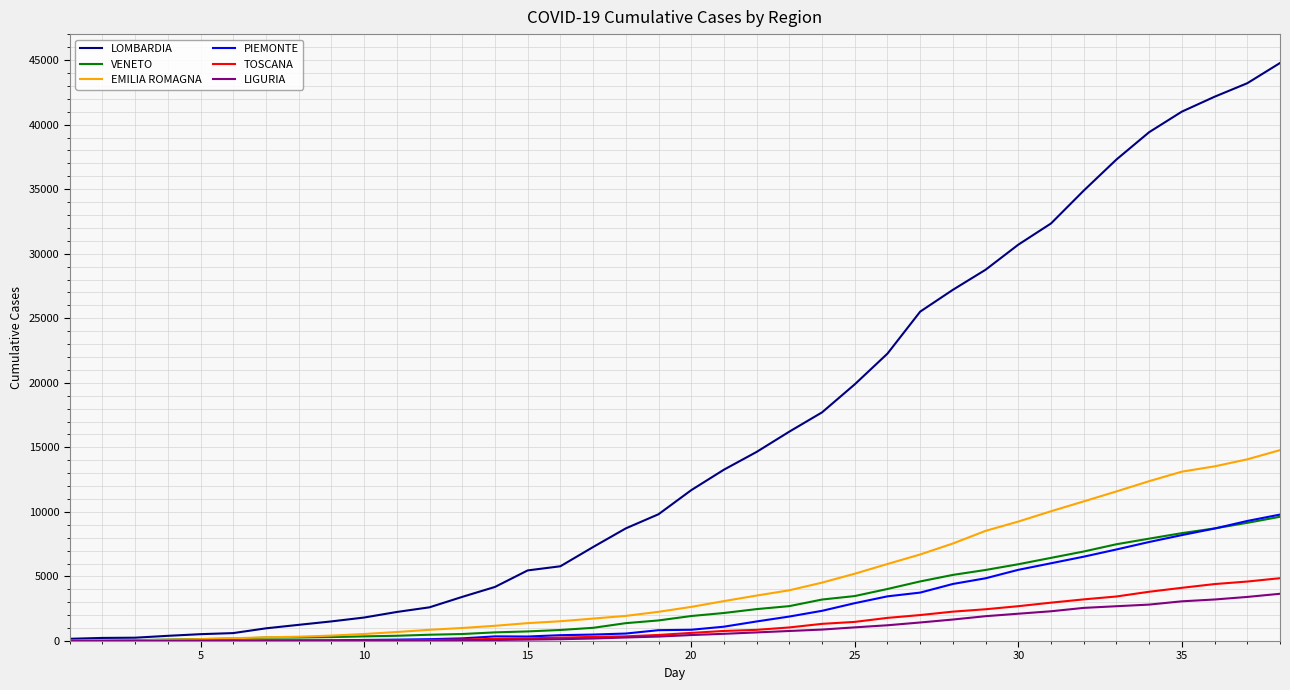

Which series has the largest total across all categories?

LOMBARDIA